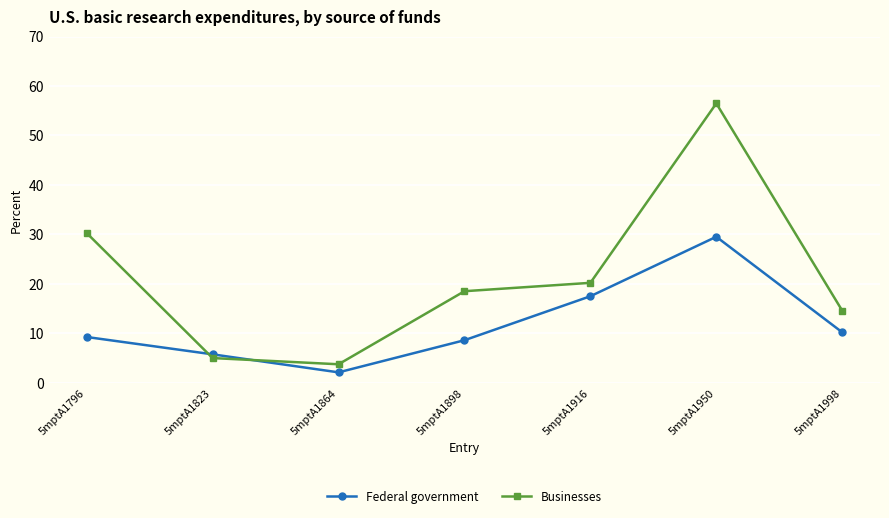

What is the greatest value displayed?

56.5